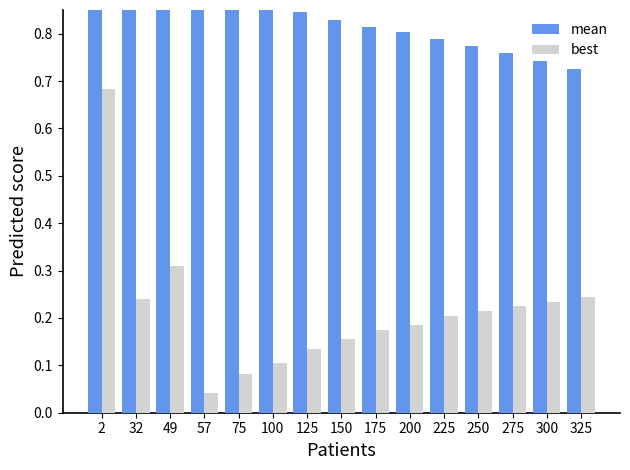

What is the sum of all mean values?

12.5